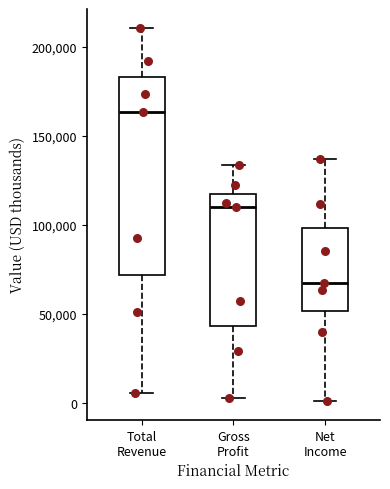

Reading left to right, read every box against the y-axis: the position of its median line, the range the box covers, and the ends of its whiskers. The values are not printed on the chart, so give them approximately, as read against the axis.

Total Revenue: median 165000, box 70000 to 185000, whiskers 5000 to 210000
Gross Profit: median 110000, box 45000 to 115000, whiskers 5000 to 135000
Net Income: median 65000, box 50000 to 100000, whiskers 0 to 135000